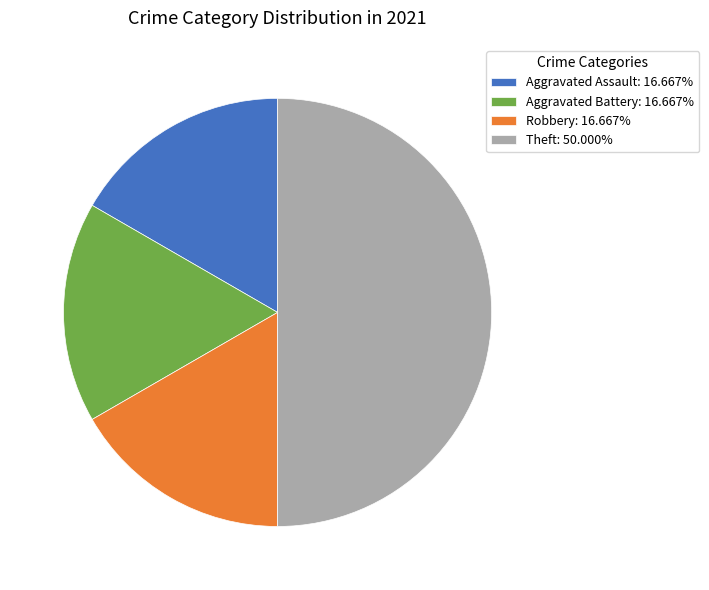

Approximately how many times larger is the value at Theft: 50.000% compared to Aggravated Battery: 16.667%?

3.0